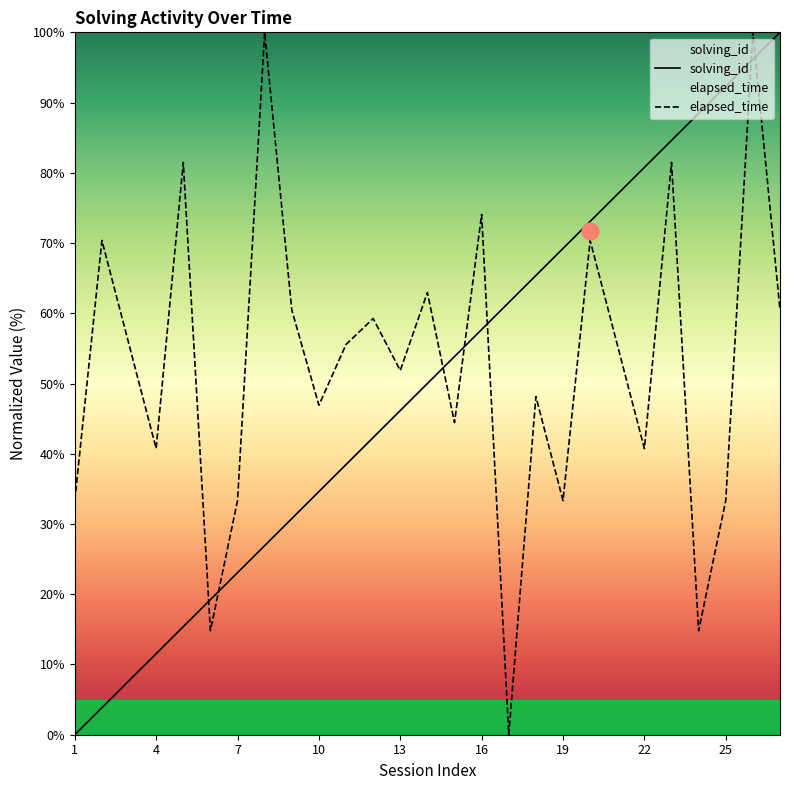

What is the maximum value for elapsed_time?

100.0